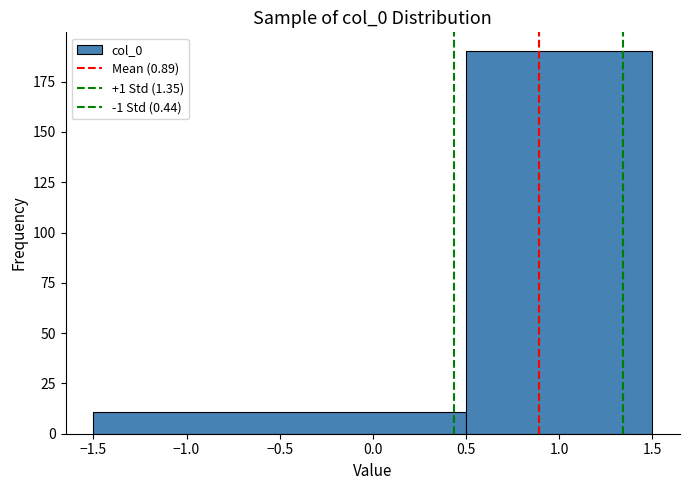

What is the height of the bar covering 0.5 to 1.5 on the x-axis? The values are not printed on the chart, so give them approximately, as read against the axis.

190